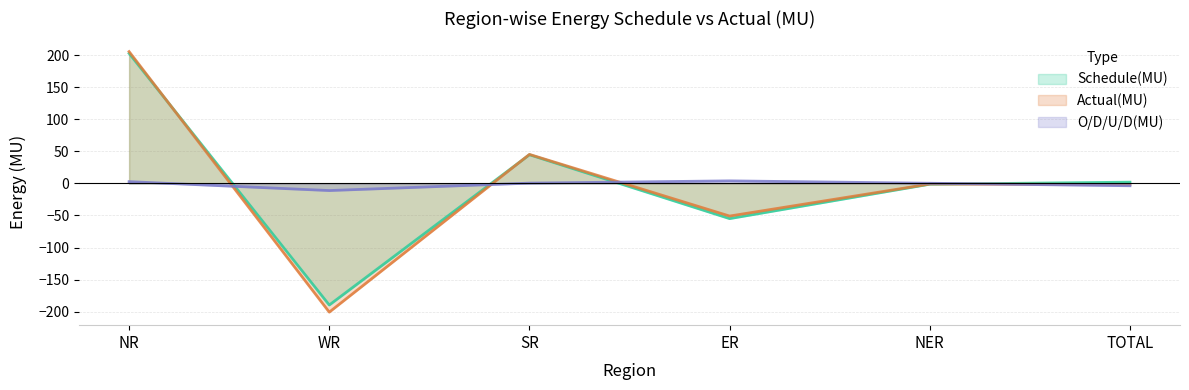

Which category has the lowest value in the O/D/U/D(MU) series?

WR